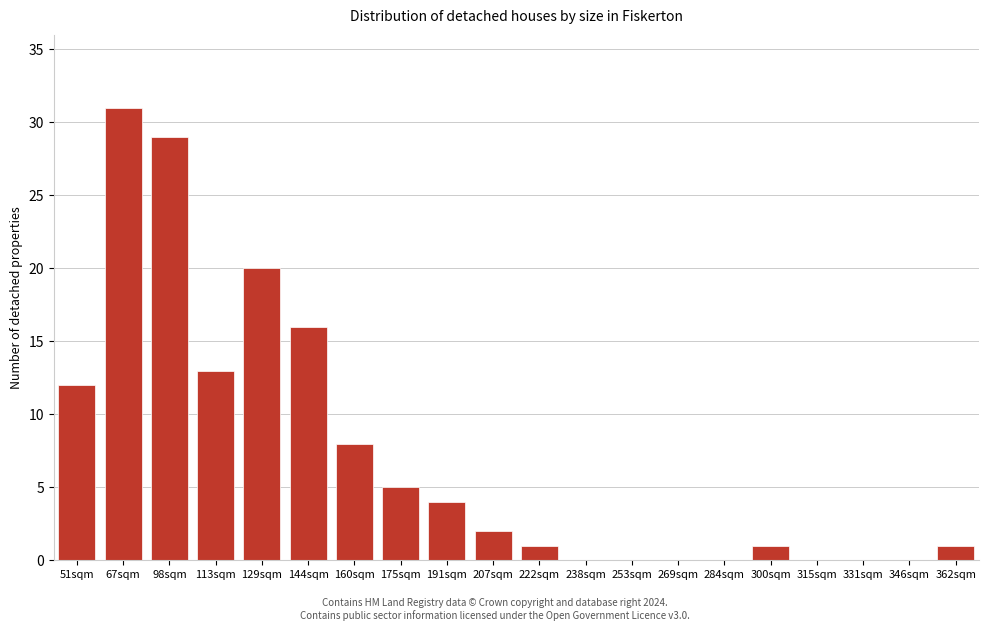

Reading left to right, list all the values displayed in this chart.

51sqm=12	67sqm=31	98sqm=29	113sqm=13	129sqm=20	144sqm=16	160sqm=8	175sqm=5	191sqm=4	207sqm=2	222sqm=1	238sqm=0	253sqm=0	269sqm=0	284sqm=0	300sqm=1	315sqm=0	331sqm=0	346sqm=0	362sqm=1